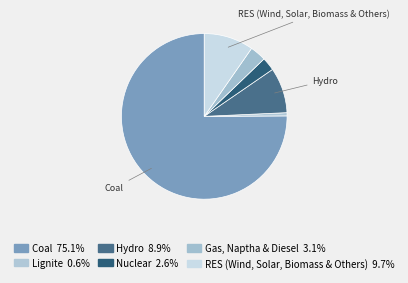

Count the number of slices in the pie.

6